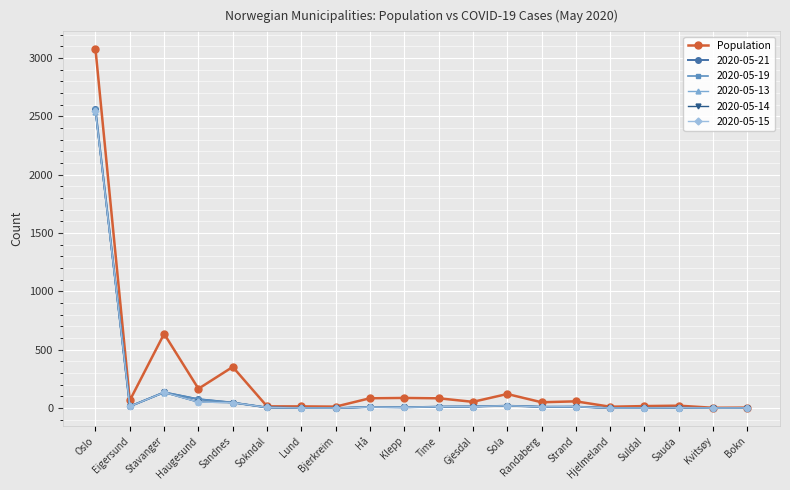

How many data points in 2020-05-14 are less than 11?

10